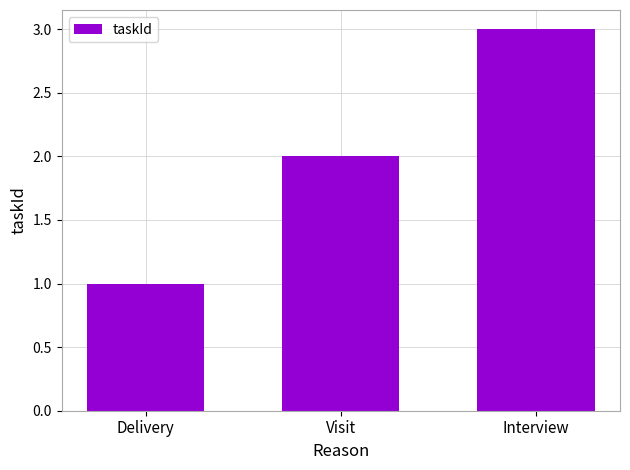

What is the sum of all values?

6